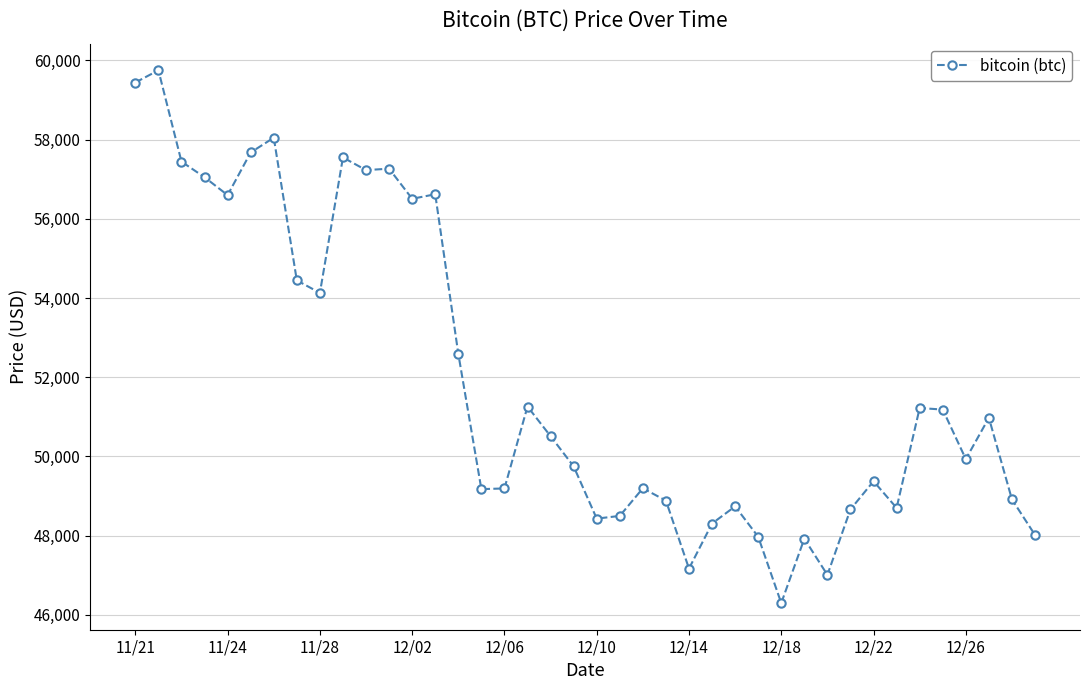

What is the maximum value shown in the chart?

59749